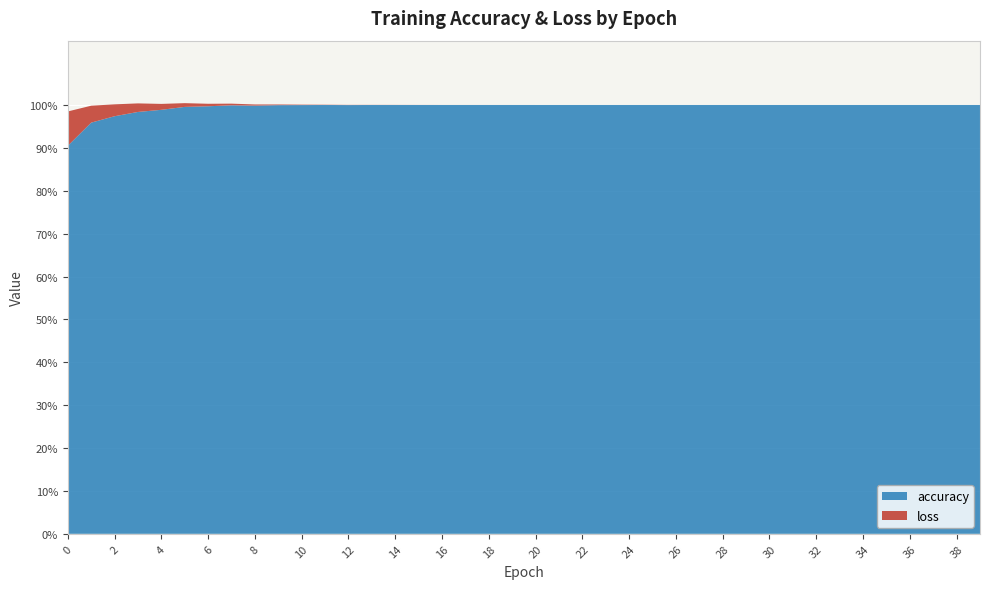

Reading left to right, transcribe all the data shown in this chart.

loss: 0.1	0.0	0.0	0.0	0.0	0.0	0.0	0.0	0.0	0.0	0.0	0.0	0.0	0.0	0.0	0.0	0.0	0.0	0.0	0.0	0.0	0.0	0.0	0.0	0.0	0.0	0.0	0.0	0.0	0.0	0.0	0.0	0.0	0.0	0.0	0.0	0.0	0.0	0.0	0.0
accuracy: 0.9	1.0	1.0	1.0	1.0	1.0	1.0	1.0	1.0	1.0	1.0	1.0	1.0	1.0	1.0	1.0	1.0	1.0	1.0	1.0	1.0	1.0	1.0	1.0	1.0	1.0	1.0	1.0	1.0	1.0	1.0	1.0	1.0	1.0	1.0	1.0	1.0	1.0	1.0	1.0